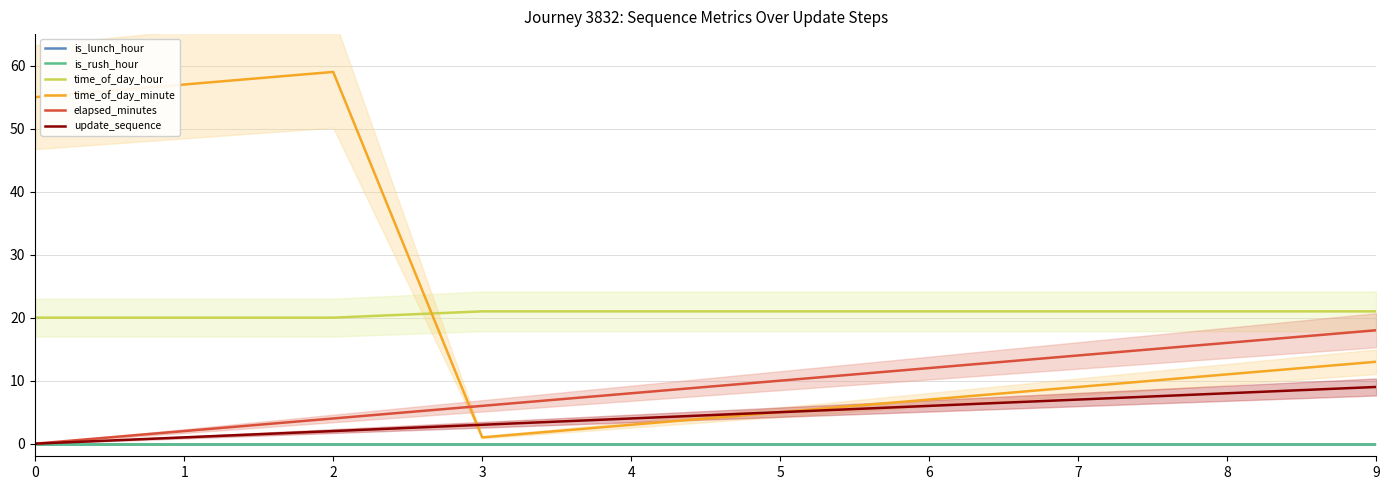

At how many categories does at least one series exceed 58?

1